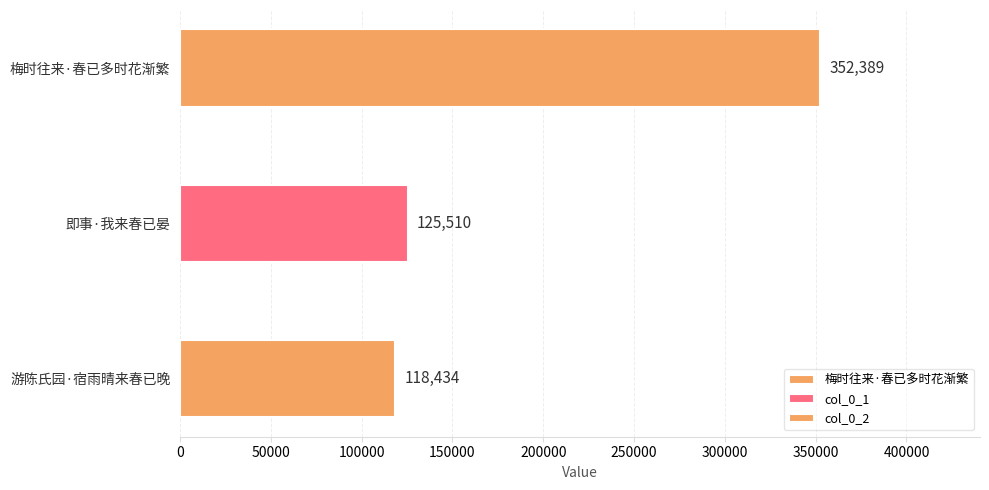

Where does the data first go above 125510?

梅时往来·春已多时花渐繁